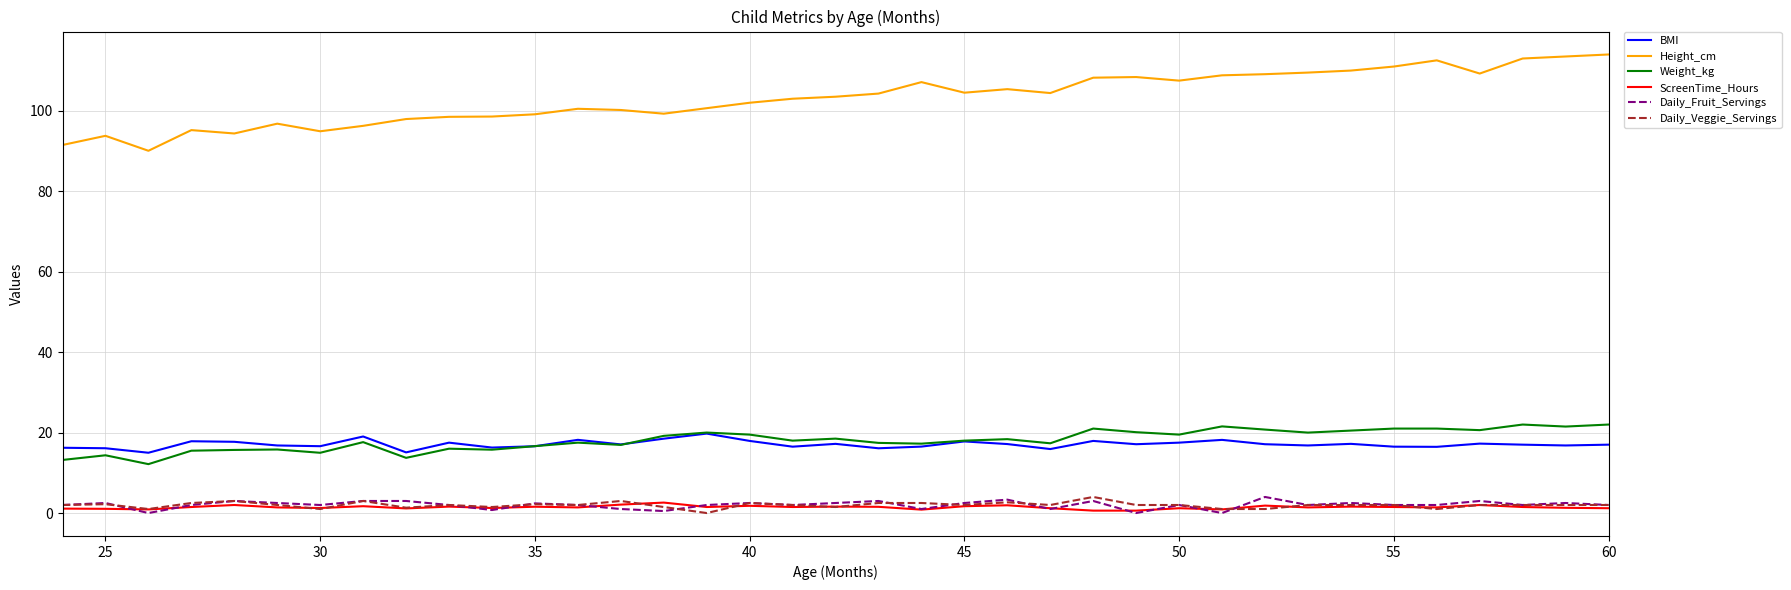

True or false: Daily_Veggie_Servings and BMI intersect in this chart.

False